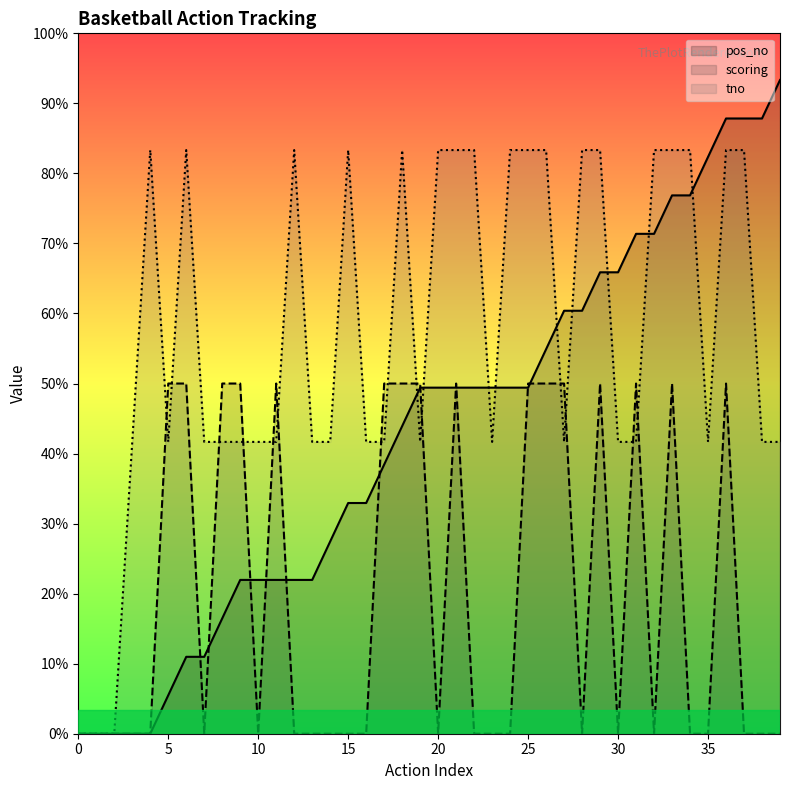

Which series has the largest total across all categories?

tno